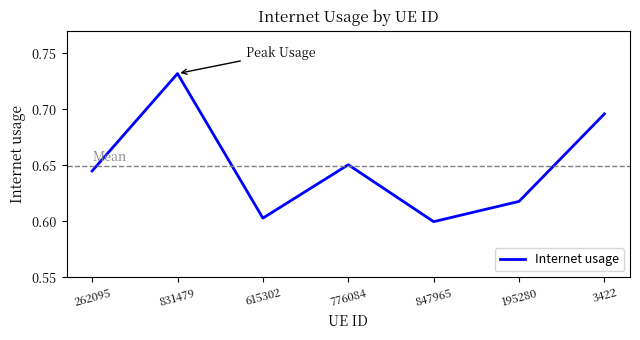

Where is the first local minimum?

615302